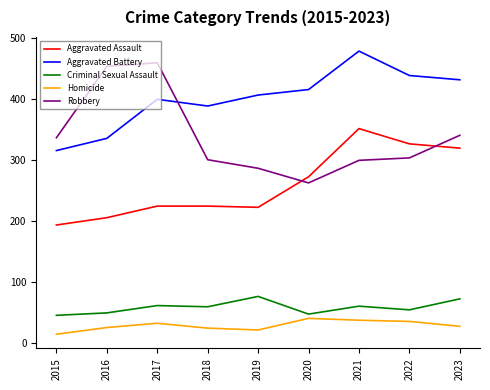

Read the Aggravated Battery value at 2019, to the nearest 10.

410